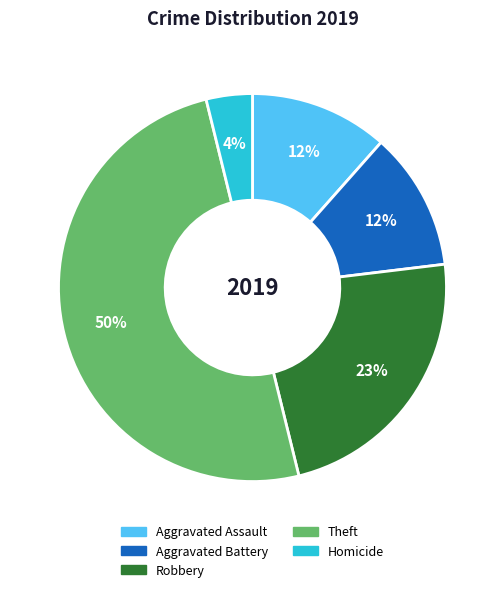

To the nearest percent, what is the difference between the largest and smallest slice percentages?

46%